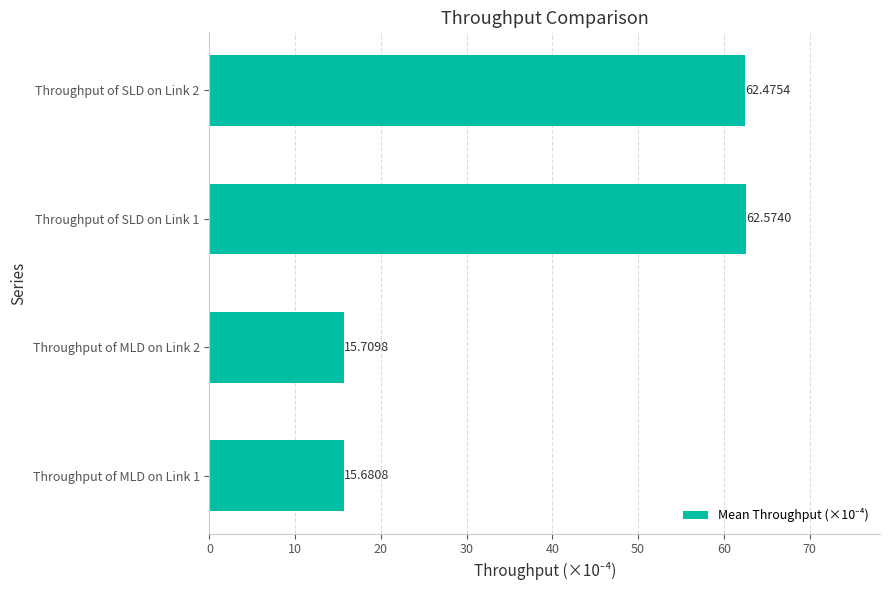

How many data points does each series have?

4